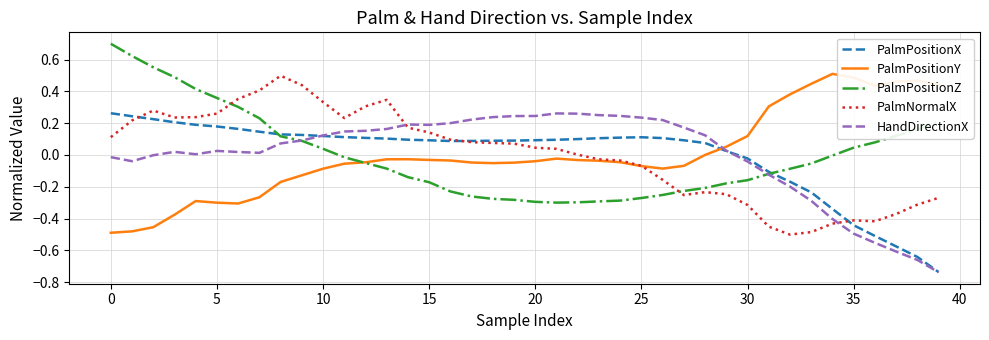

How many lines are shown in the chart?

5